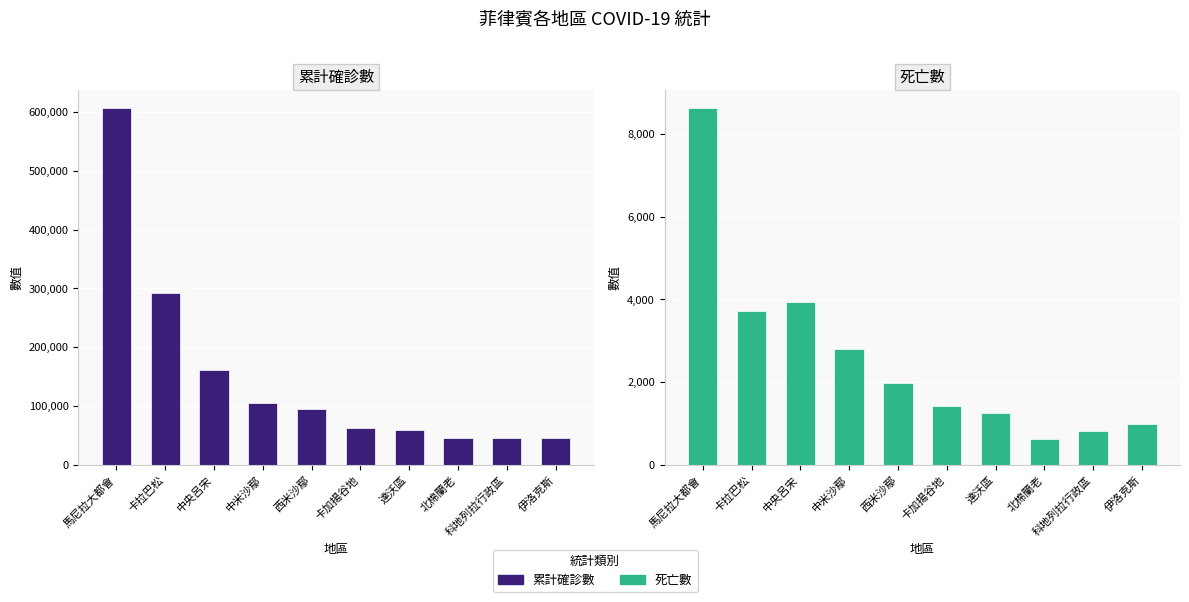

What is the value of the 死亡數 bar at the 7th from the left?

1259